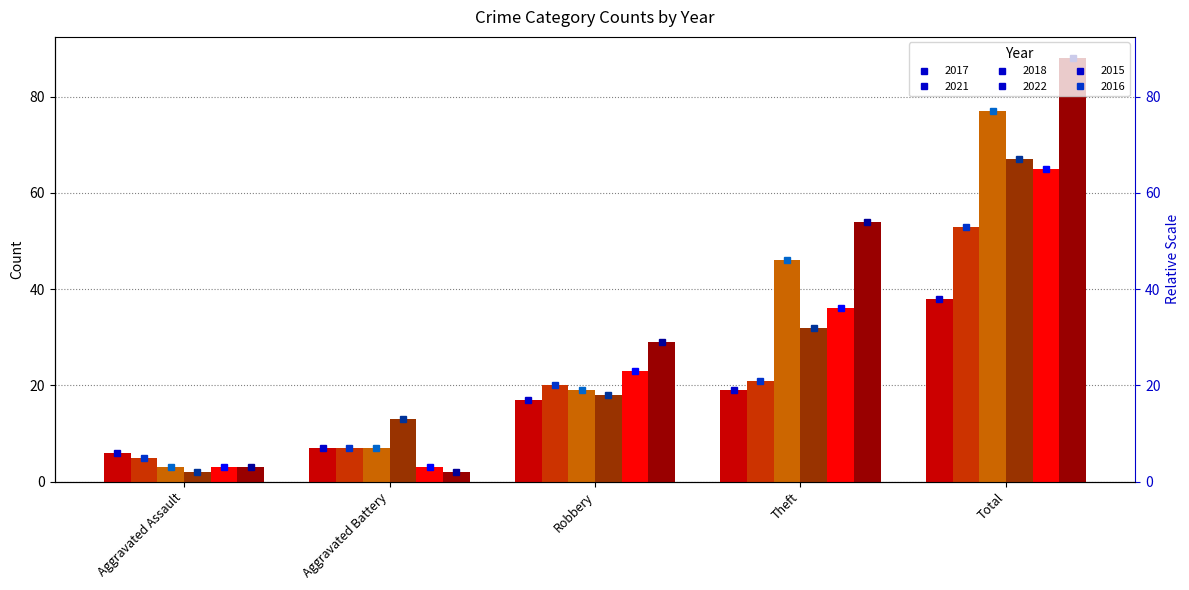

What is the value of the 2015 bar at the 1st from the left?

3